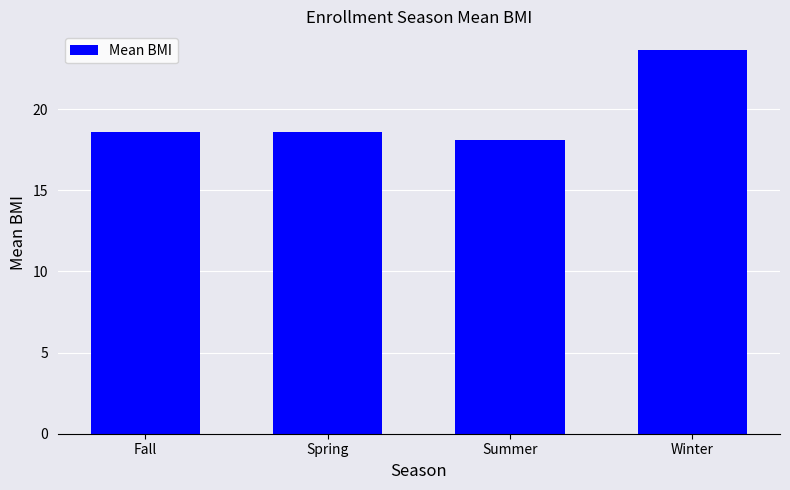

What is the smallest value displayed?

18.1